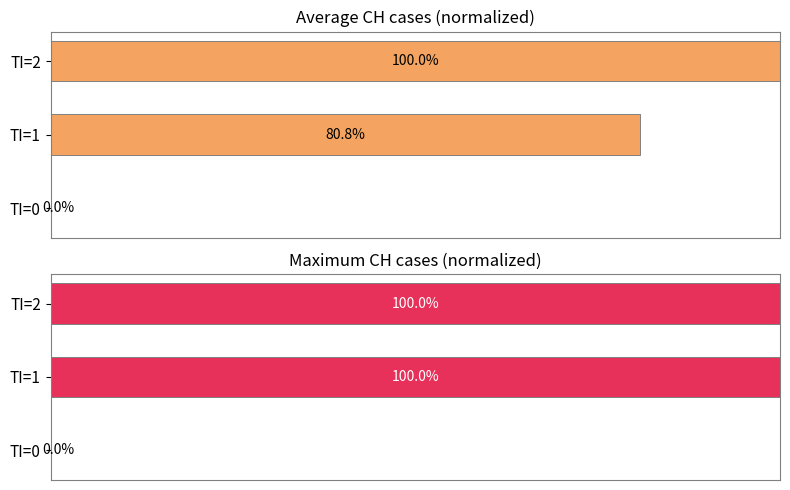

Reading left to right, list all the values displayed in this chart.

Average utilization: 0.0	80.8	100.0
Maximum utilization: 0.0	100.0	100.0